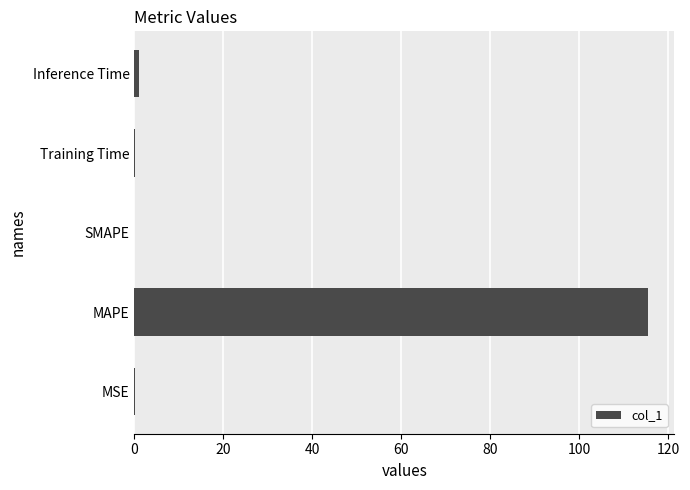

The value at SMAPE is 0.0. True or false?

True